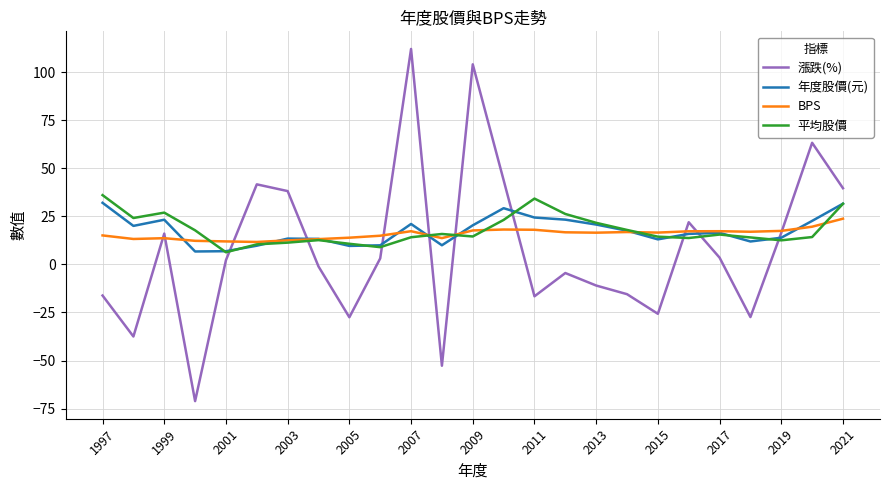

Which series has the largest range (max minus min)?

漲跌(%)